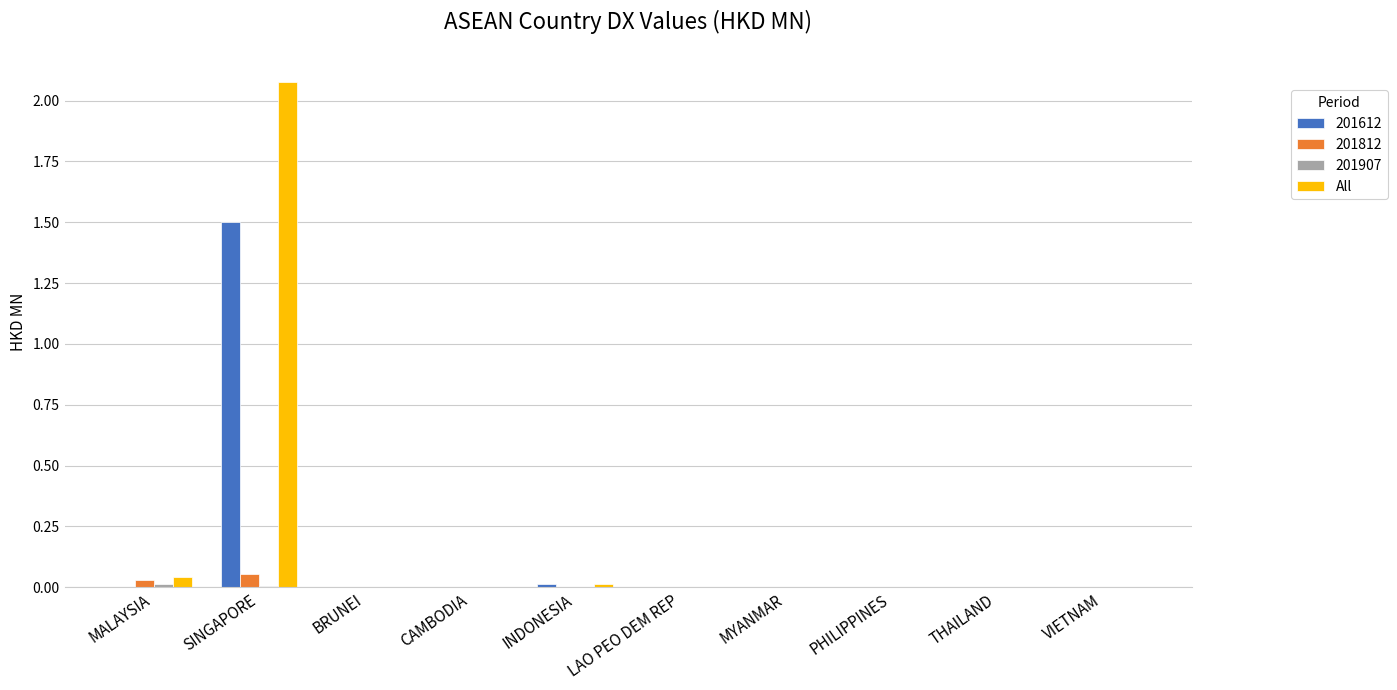

Does the chart contain stacked bars?

No